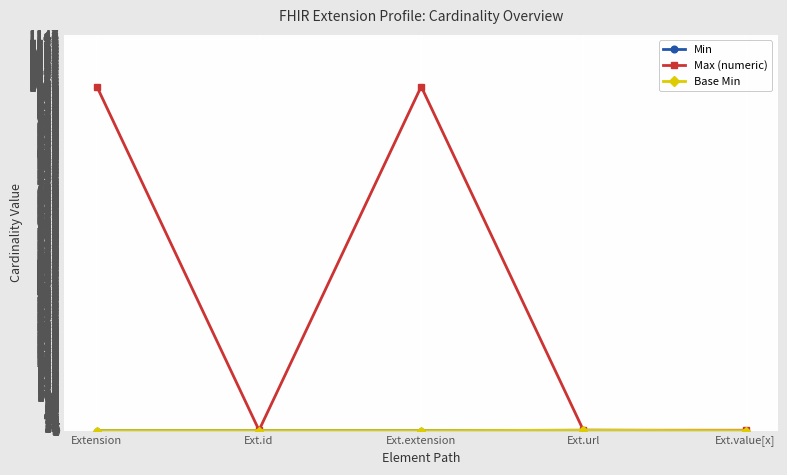

How many lines are shown in the chart?

3